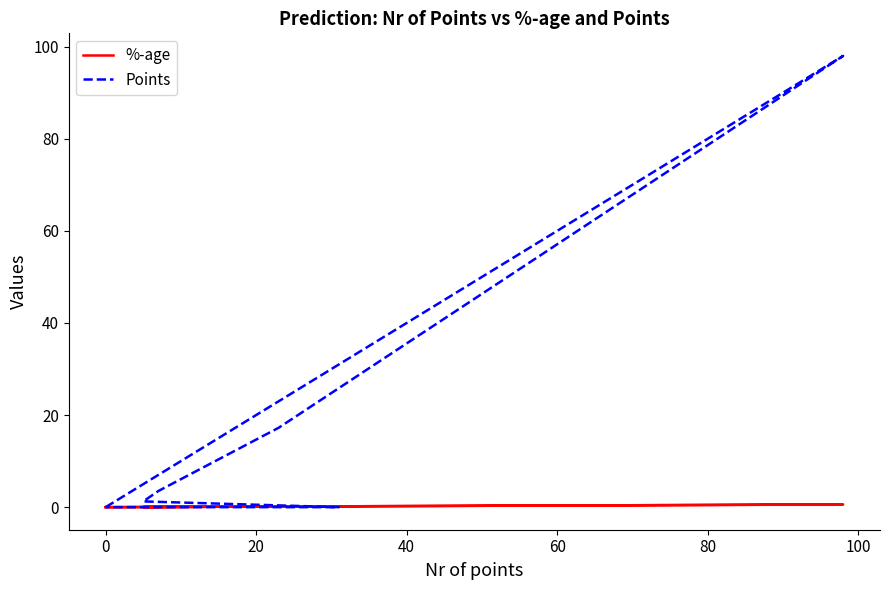

At how many categories does at least one series exceed 37?

1